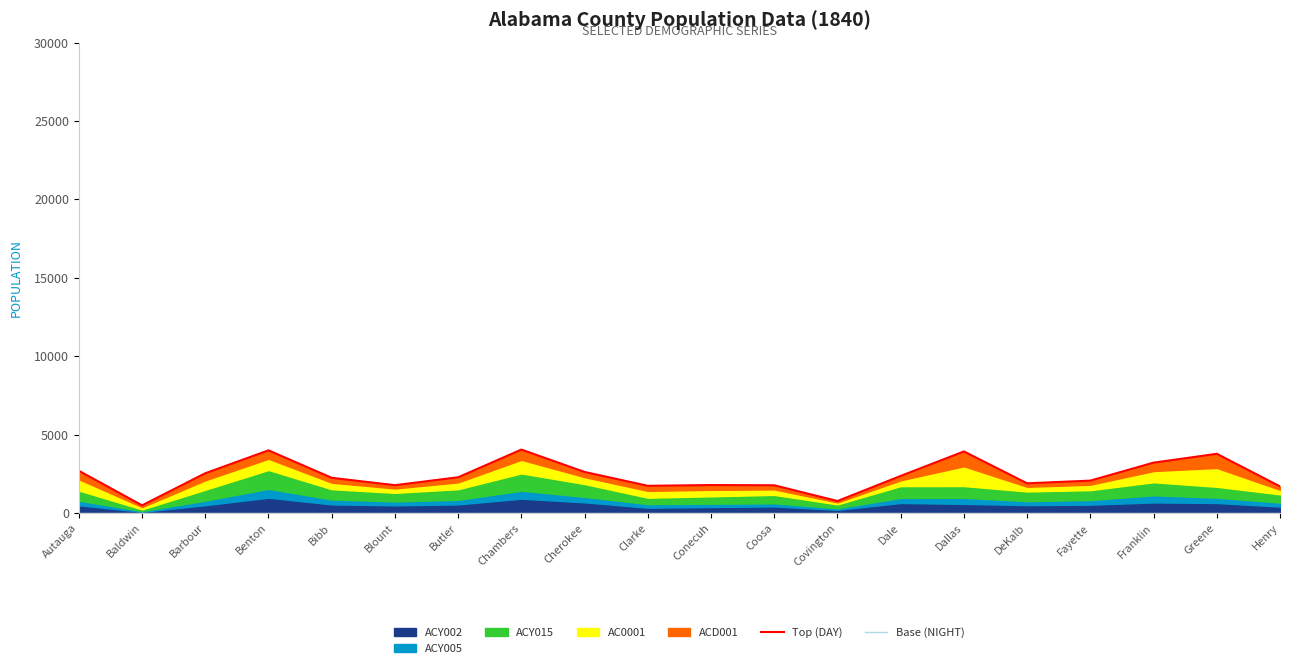

True or false: Base (NIGHT) and Top (DAY) cross at least once.

False